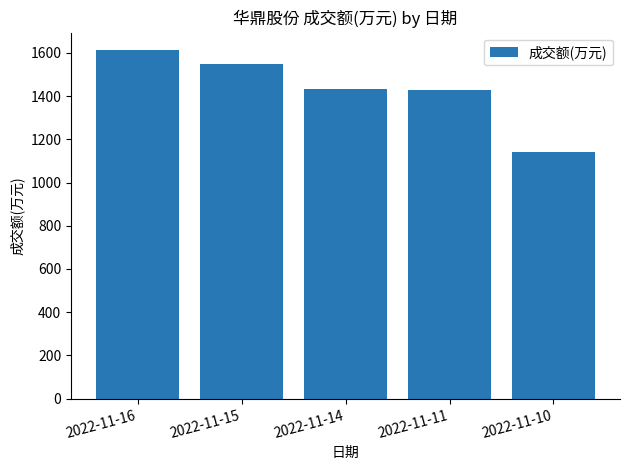

What is the minimum value shown in the chart?

1143